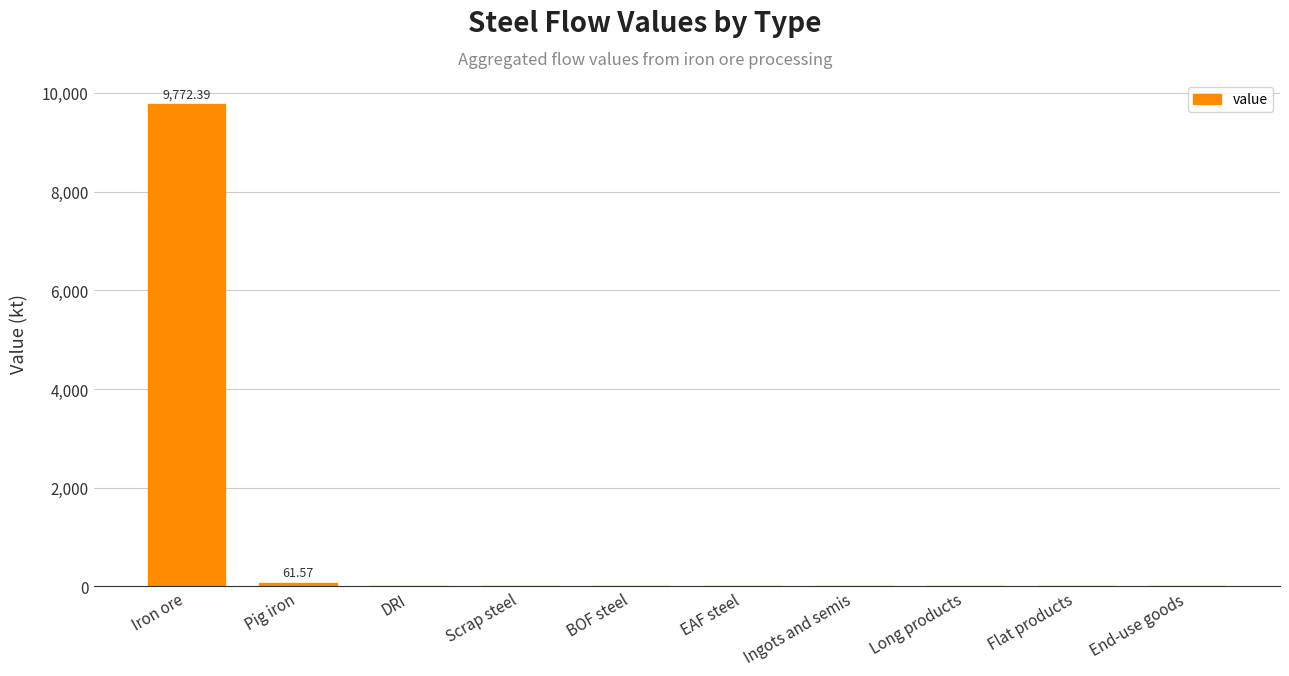

What is the change in value from Iron ore to EAF steel?

-9772.4